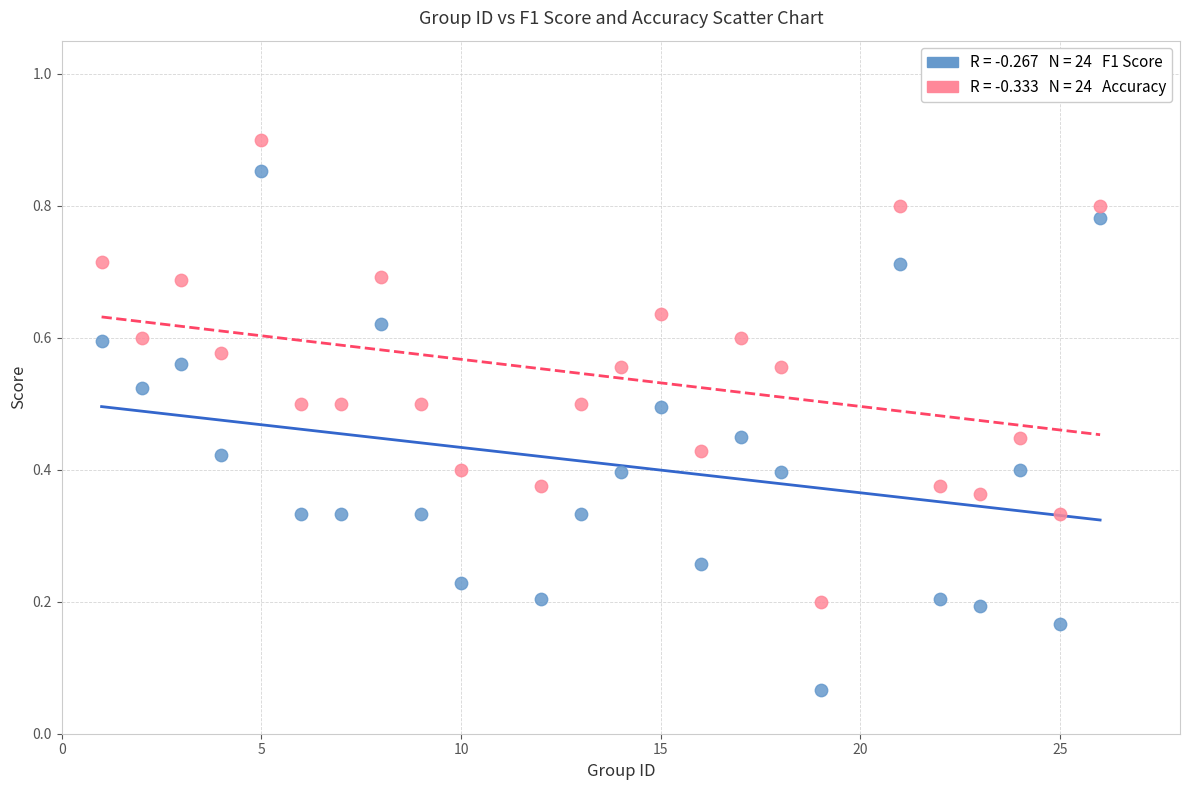

Across all data points, what is the range of X values (max minus min)?

25.0